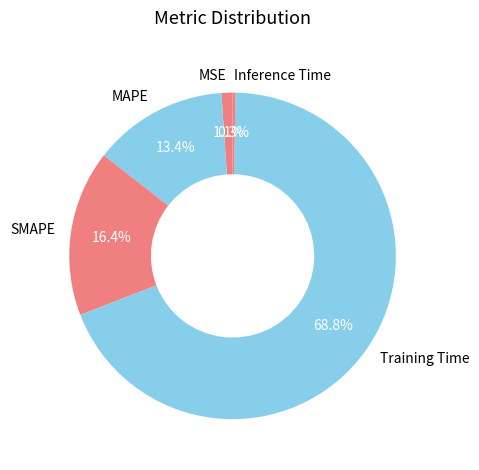

Does SMAPE represent more than half of the total?

No